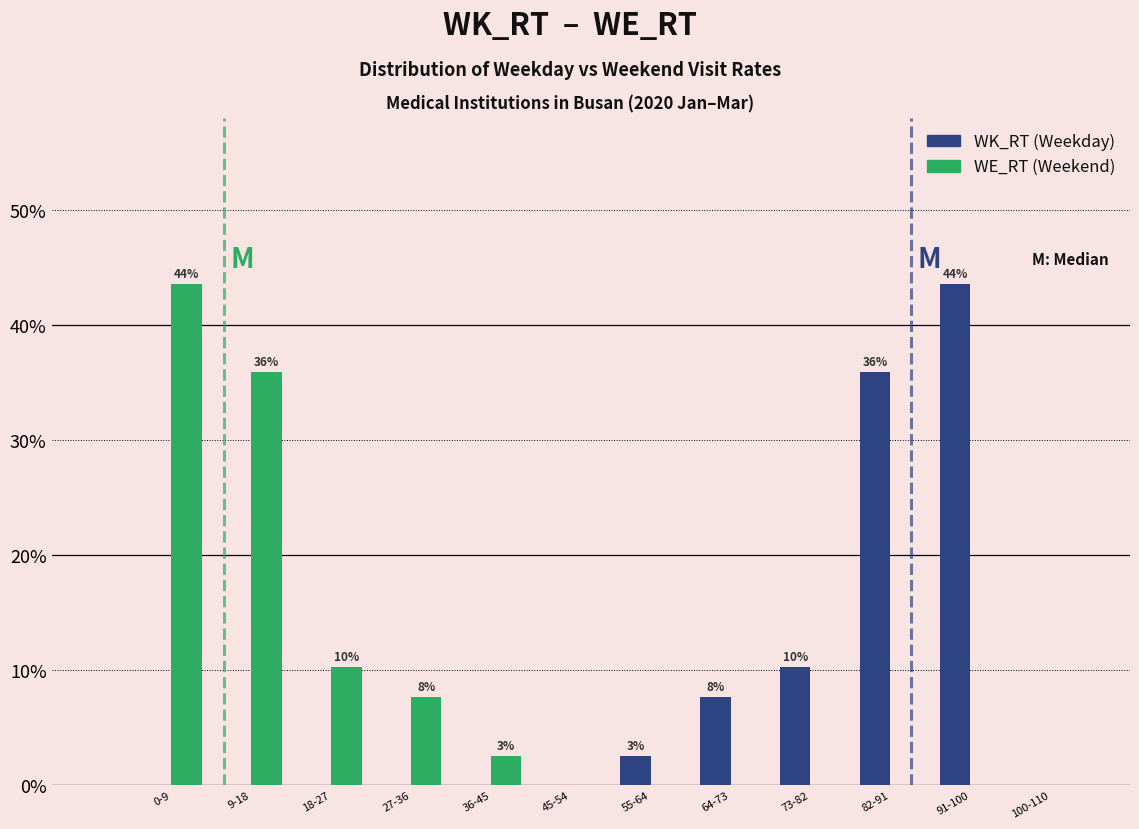

Reading right to left, transcribe all the data shown in this chart.

WK_RT: 100-110=0.0	91-100=43.6	82-91=35.9	73-82=10.3	64-73=7.7	55-64=2.6	45-54=0.0	36-45=0.0	27-36=0.0	18-27=0.0	9-18=0.0	0-9=0.0
WE_RT: 100-110=0.0	91-100=0.0	82-91=0.0	73-82=0.0	64-73=0.0	55-64=0.0	45-54=0.0	36-45=2.6	27-36=7.7	18-27=10.3	9-18=35.9	0-9=43.6